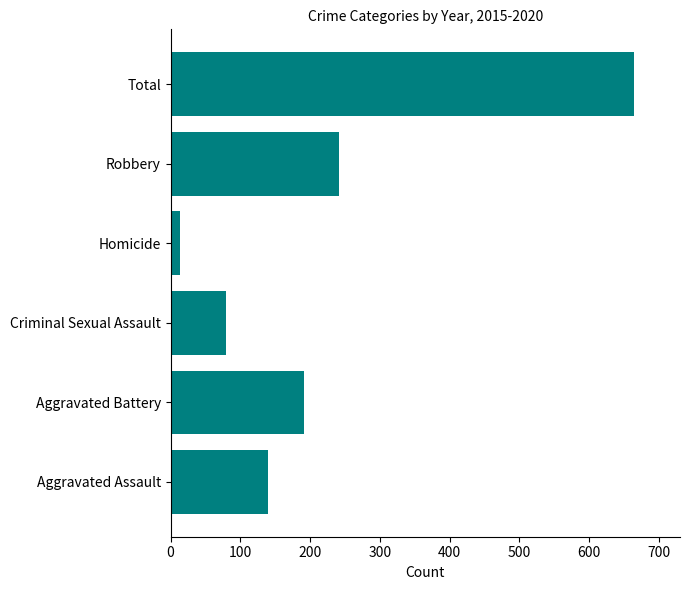

At which category does the chart reach its minimum across all series?

Homicide